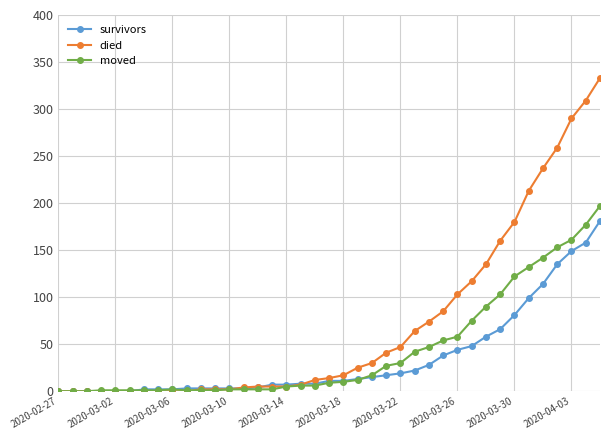

How many distinct data groups are displayed?

3